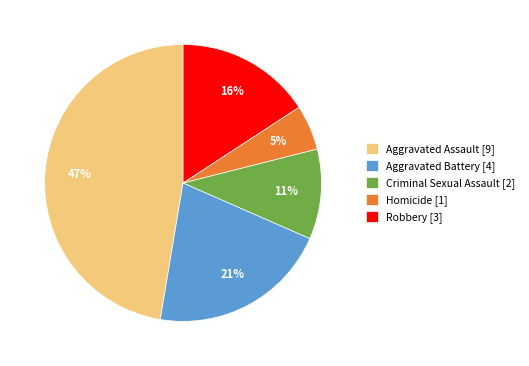

Is there any slice that represents more than half of the pie?

No